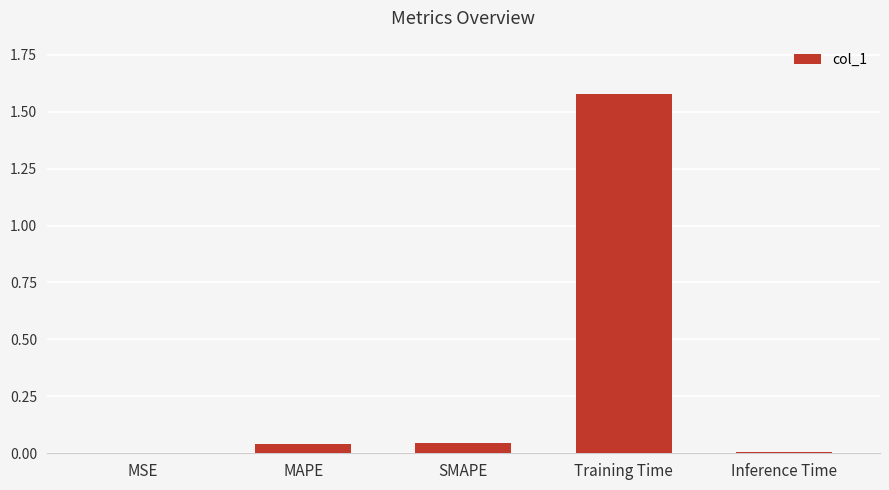

At which category does the chart reach its peak across all series?

Training Time